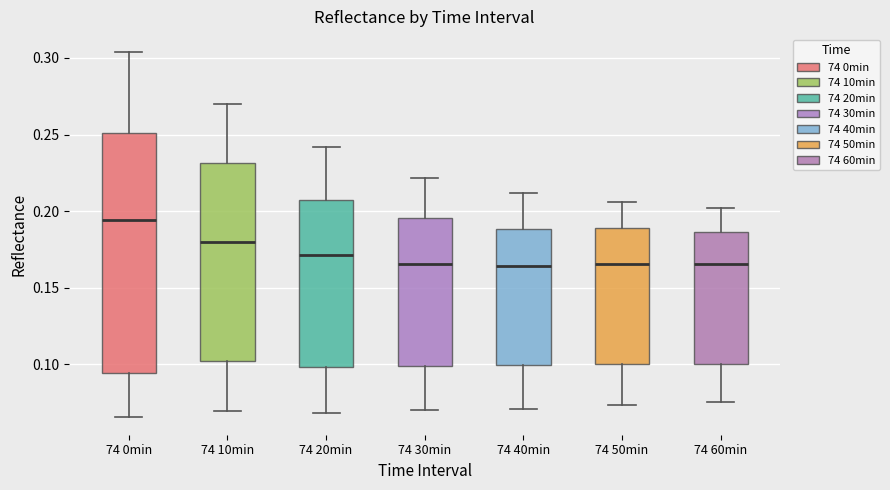

Which box has the highest median line?

74 0min